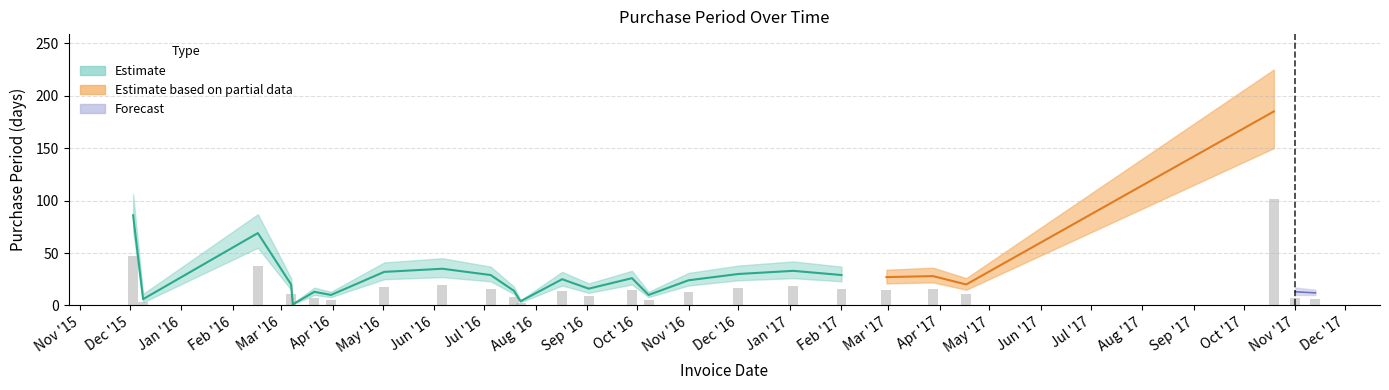

Where is the data nearest to the value 93?

2015-12-03